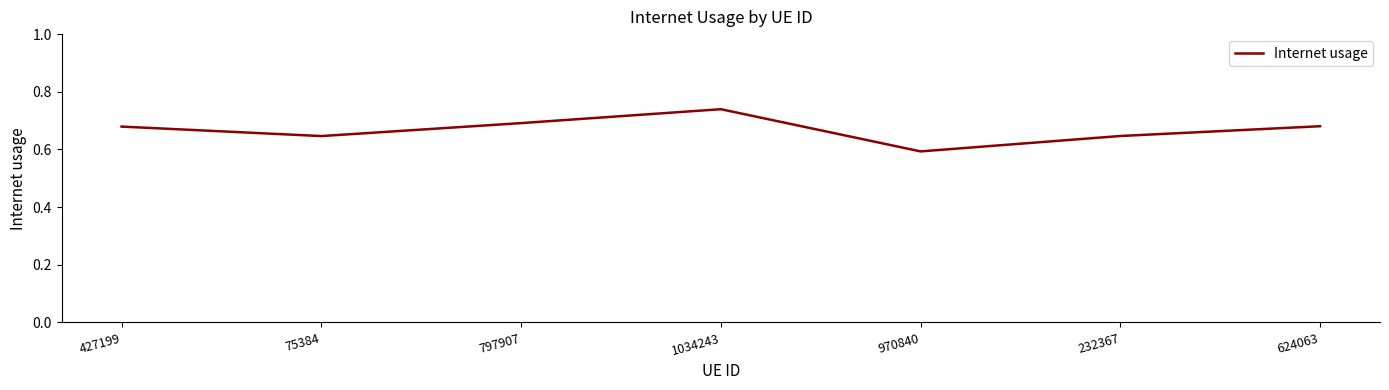

Count the number of data series in this chart.

1